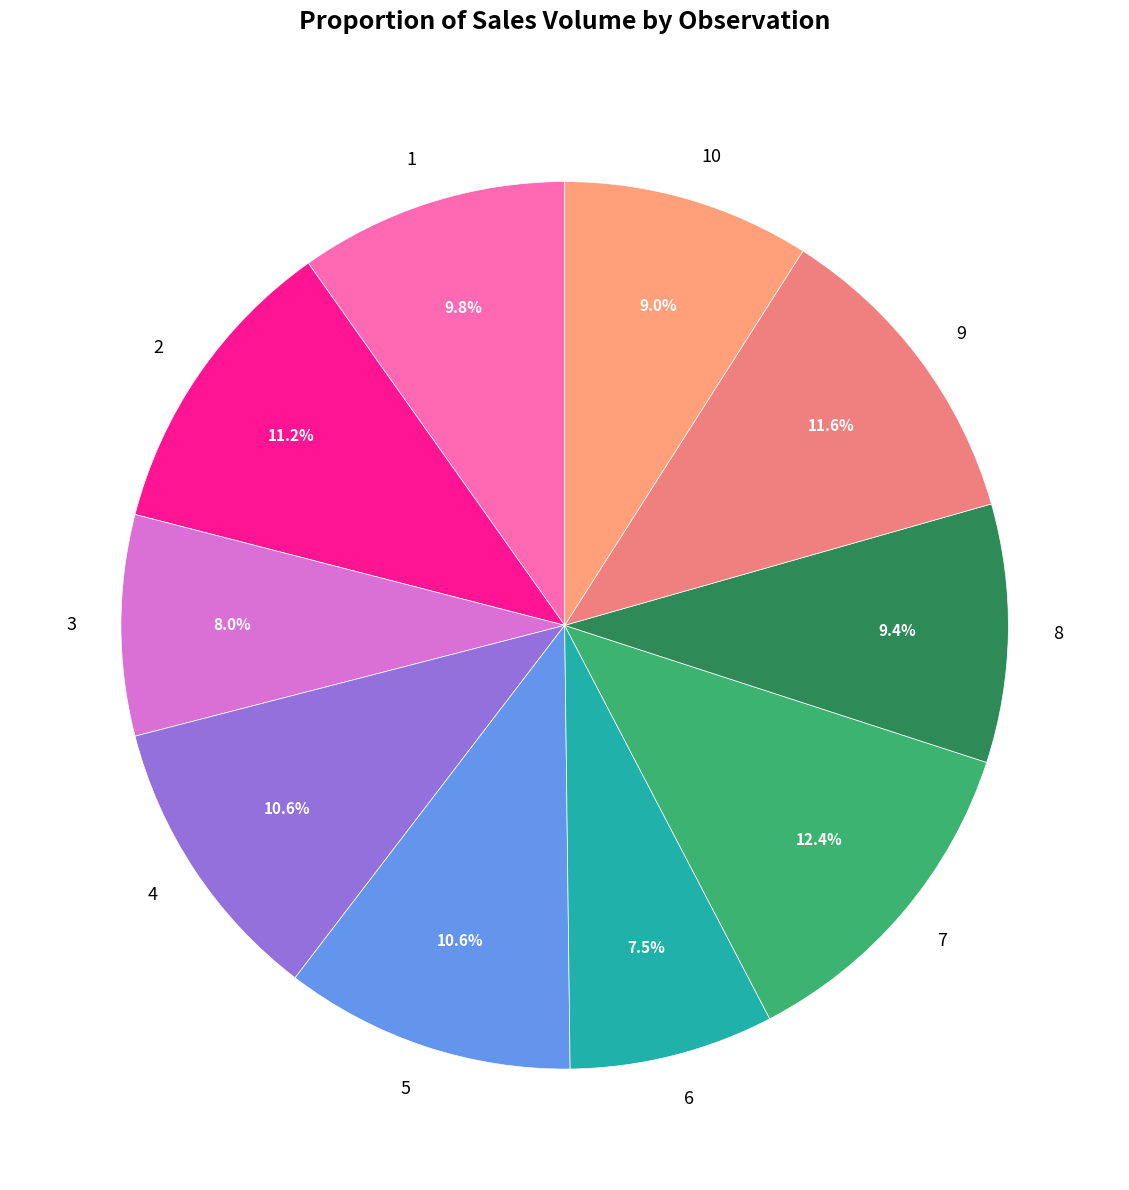

Is the sum of 9 and 7 greater than half?

No